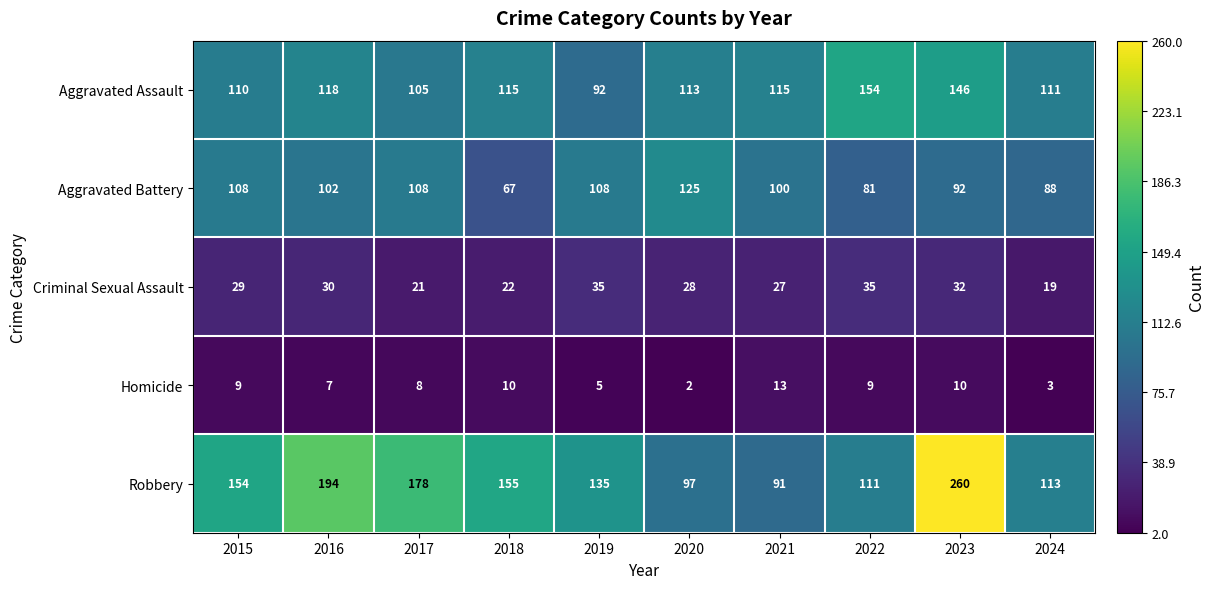

Is it true that Robbery equals 49 at 2021?

False